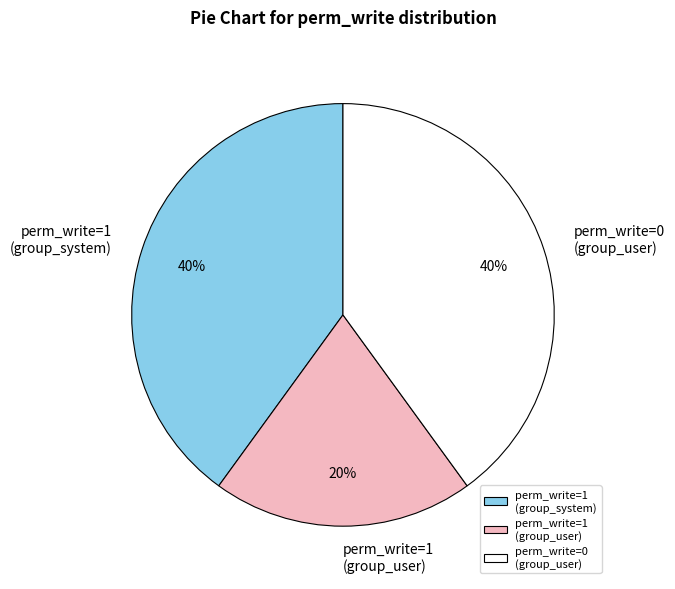

Is there a majority slice in this chart?

No